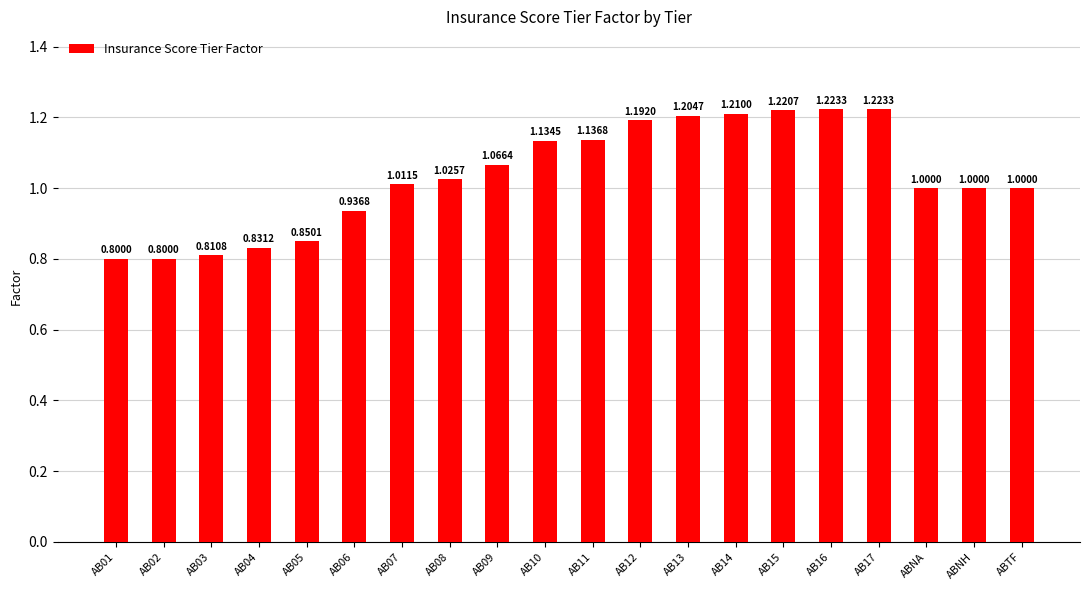

What is the change in value from AB09 to AB11?

+0.1